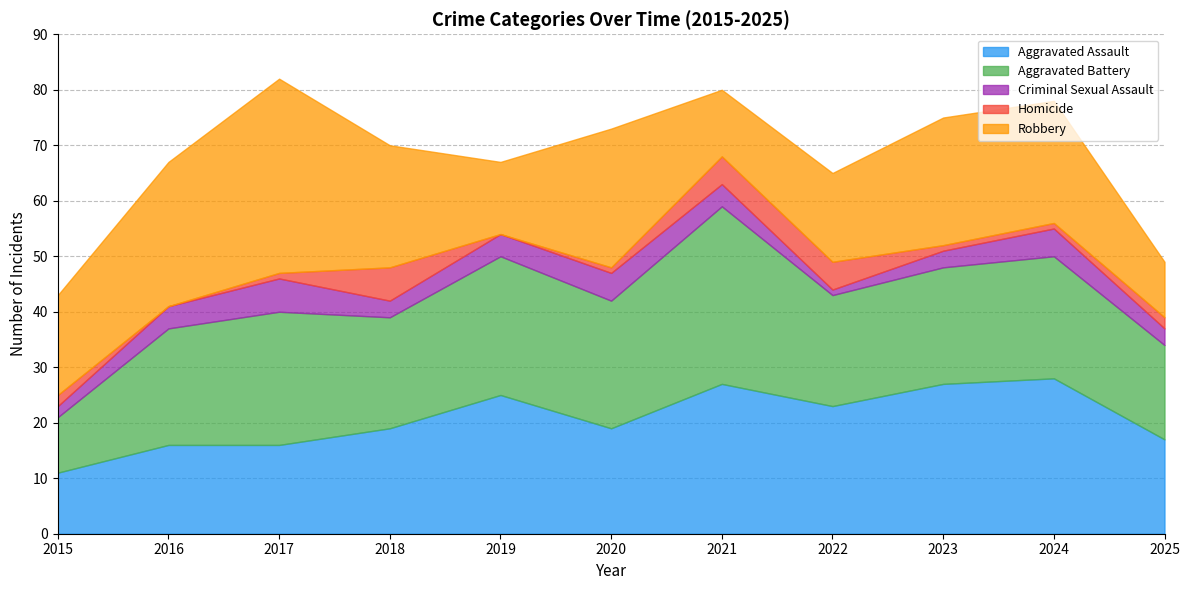

At which label is Aggravated Assault closest to 19?

2018